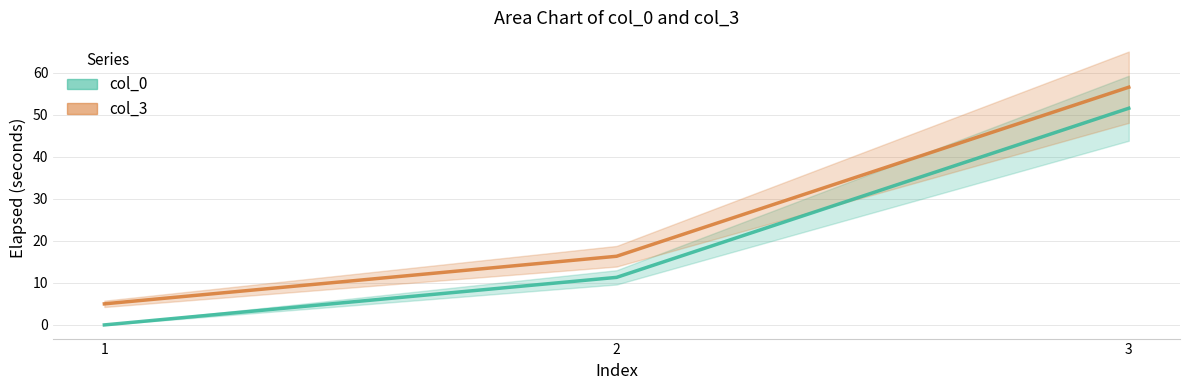

What is the average value of the col_0 series?

20.9